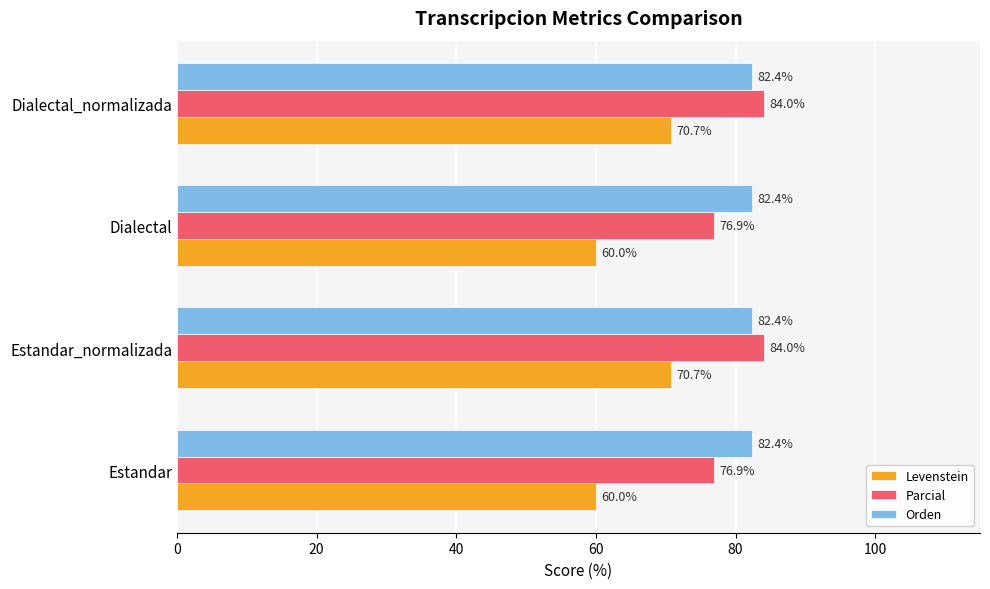

Rank the series by their maximum value, from lowest to highest.

Levenstein, Orden, Parcial